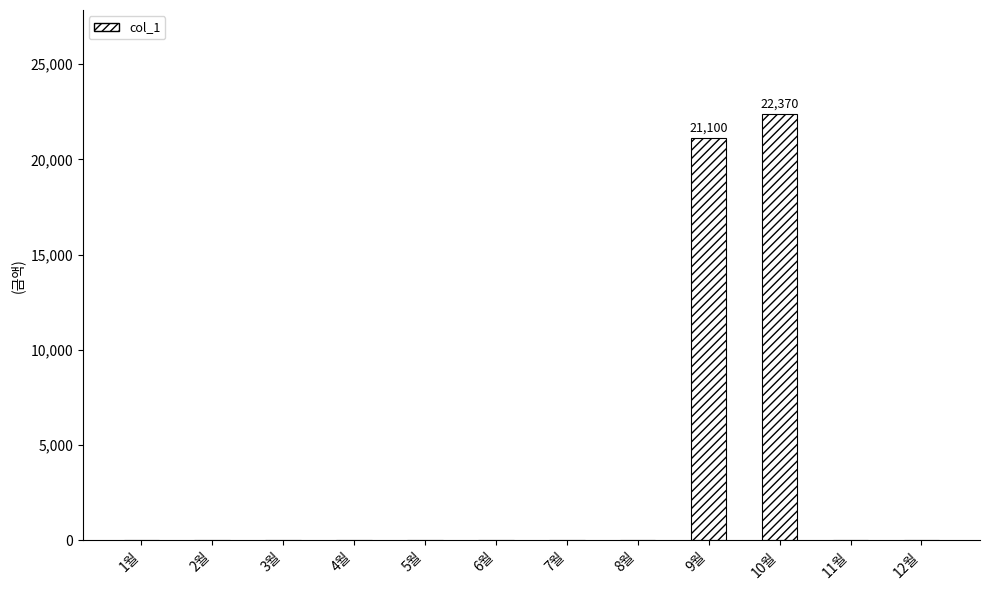

How many data points are above 0?

2